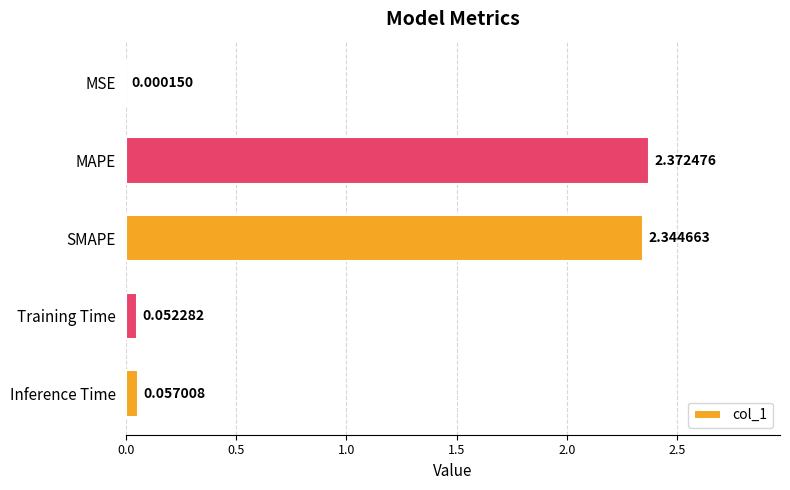

Which category has the highest value across all series?

MAPE